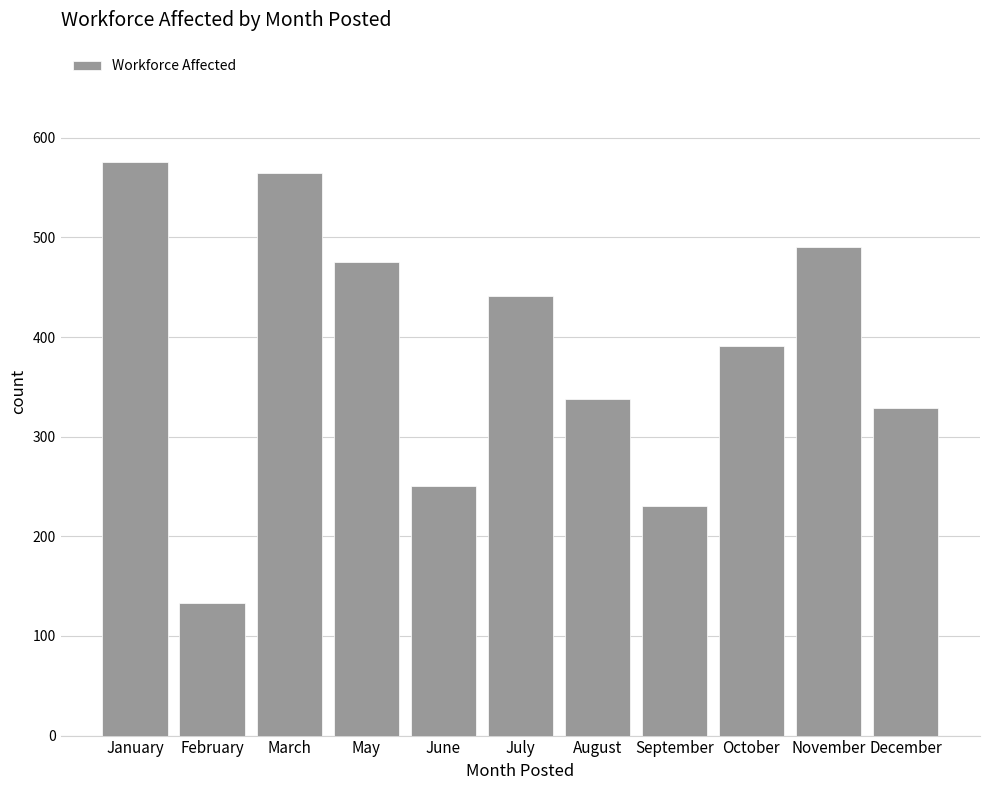

Reading right to left, what are all the values shown in this chart?

329	490	391	230	338	441	250	475	565	133	576